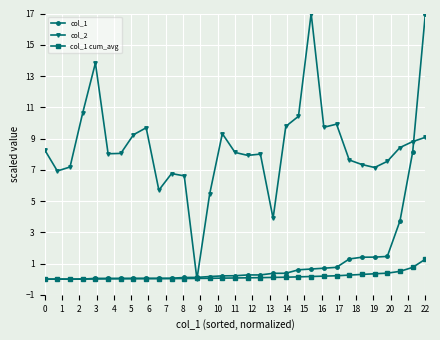

What is the greatest value displayed?

17.0